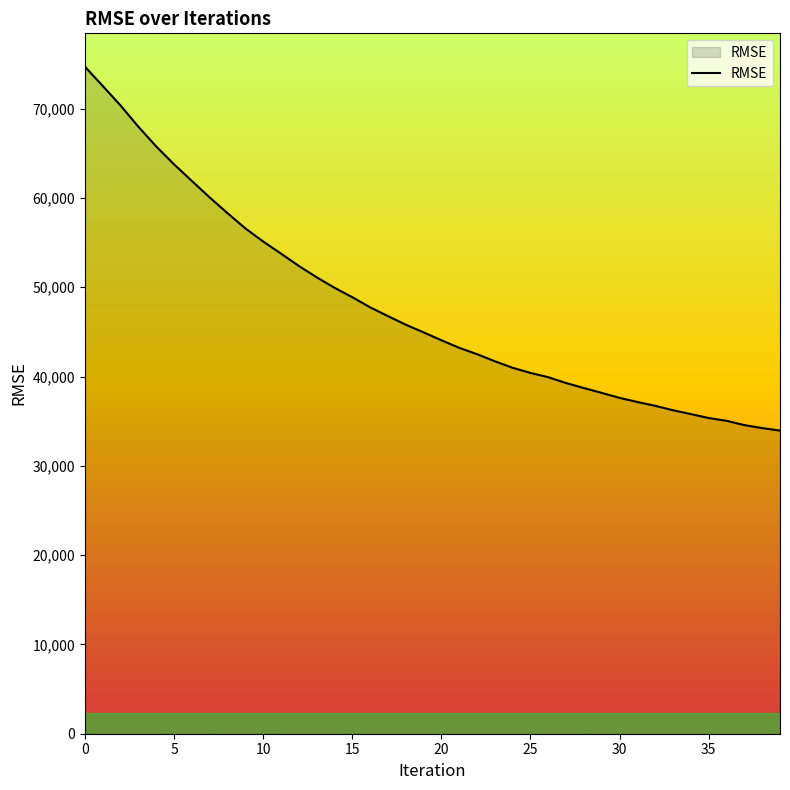

What is the minimum value shown in the chart?

33944.4